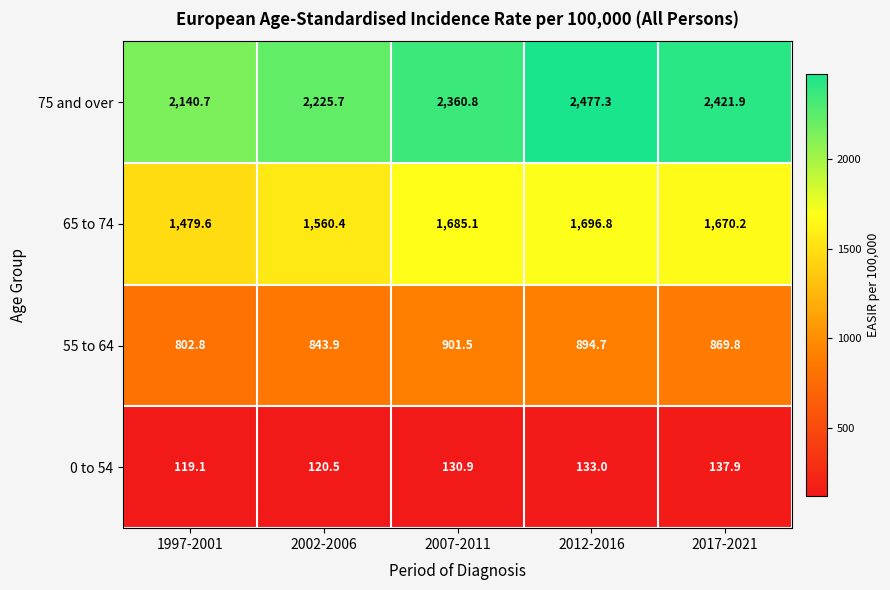

Rank the series by their maximum value, from lowest to highest.

0 to 54, 55 to 64, 65 to 74, 75 and over